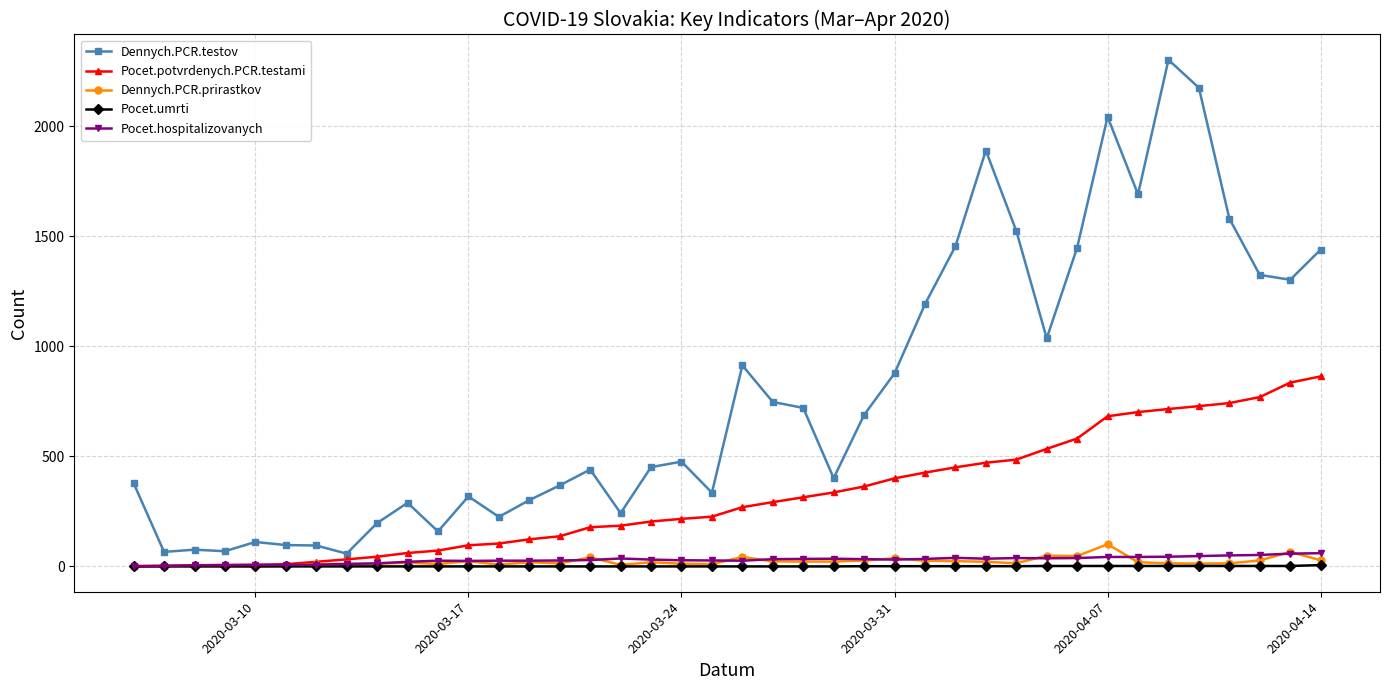

True or false: Pocet.umrti and Dennych.PCR.testov intersect in this chart.

False